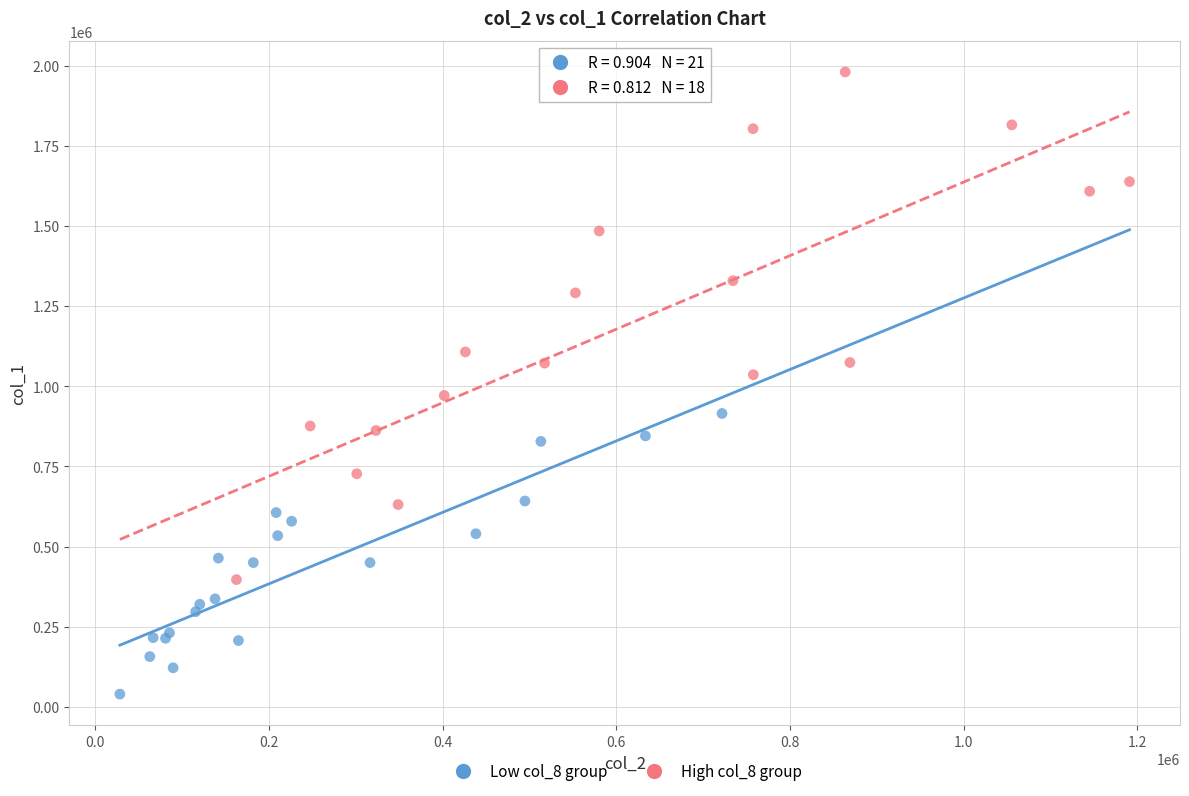

What are all the series names shown in the legend?

Low col_8 group, High col_8 group